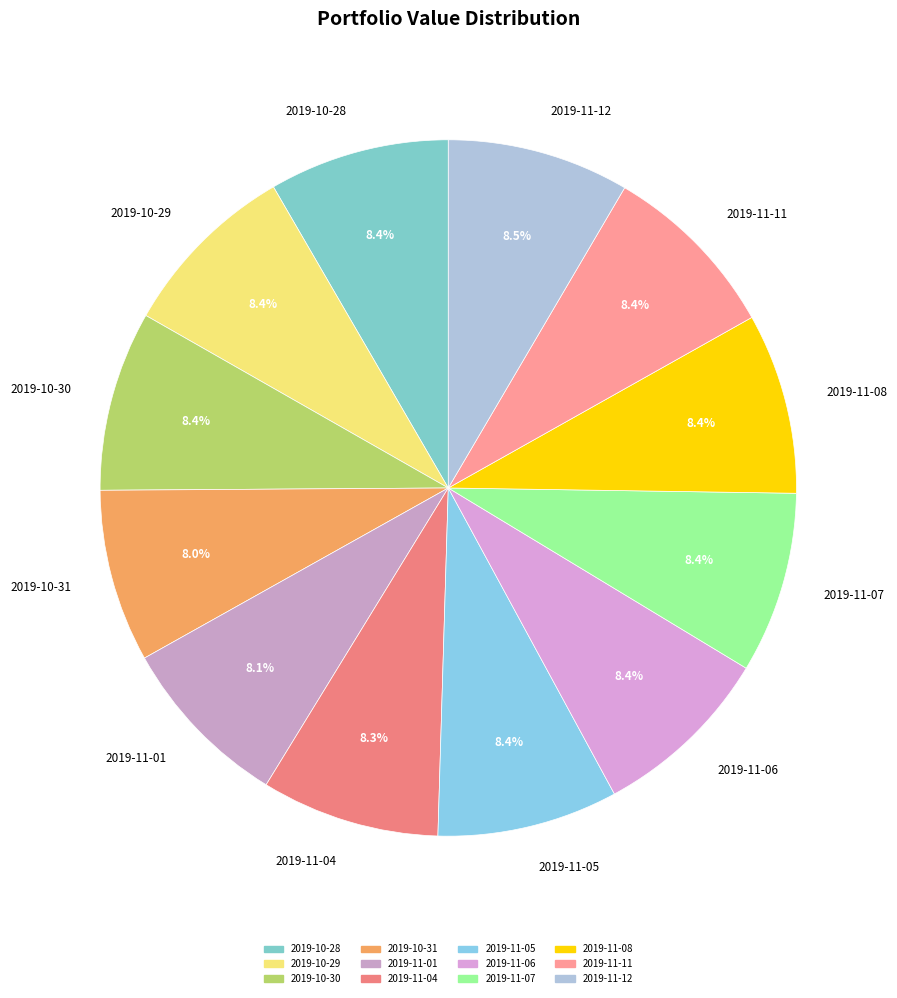

How many slices are in this pie chart?

12